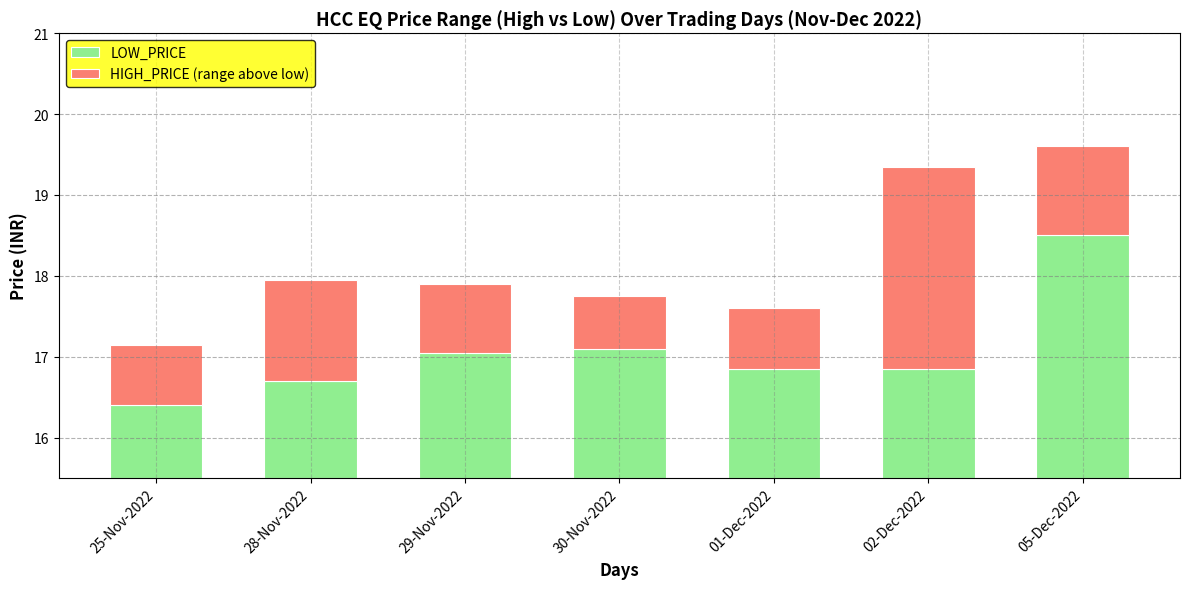

Are the bars horizontal?

No